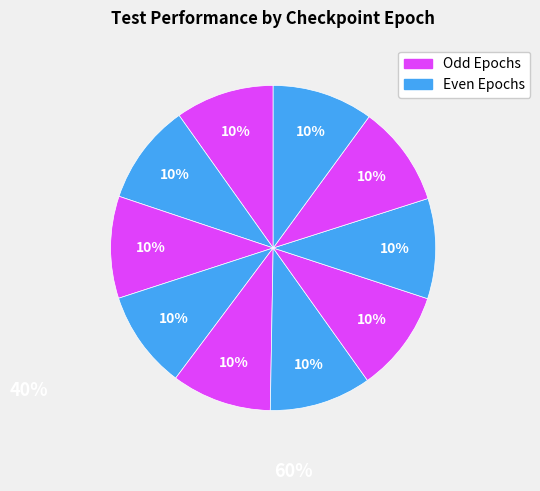

Does any single category account for the majority?

No